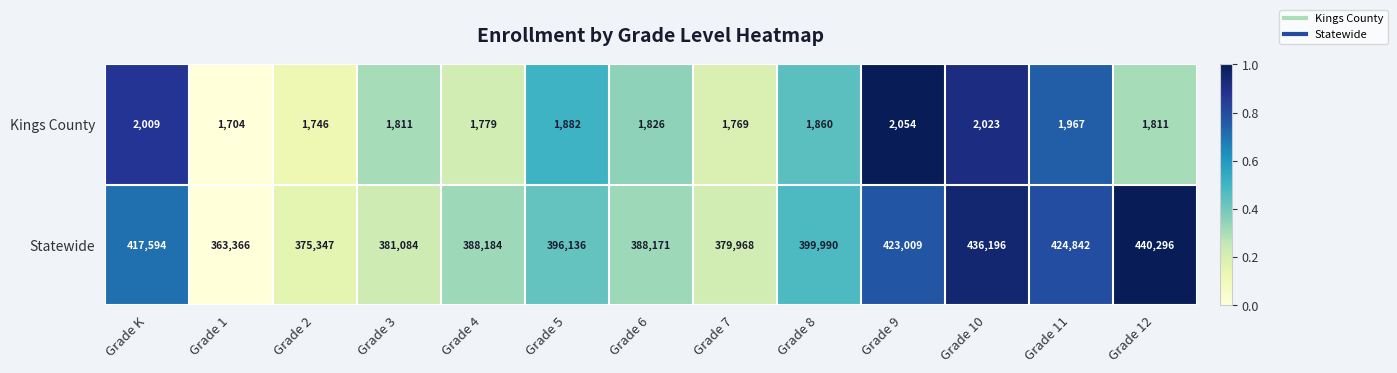

What is the maximum value shown in the chart?

440296